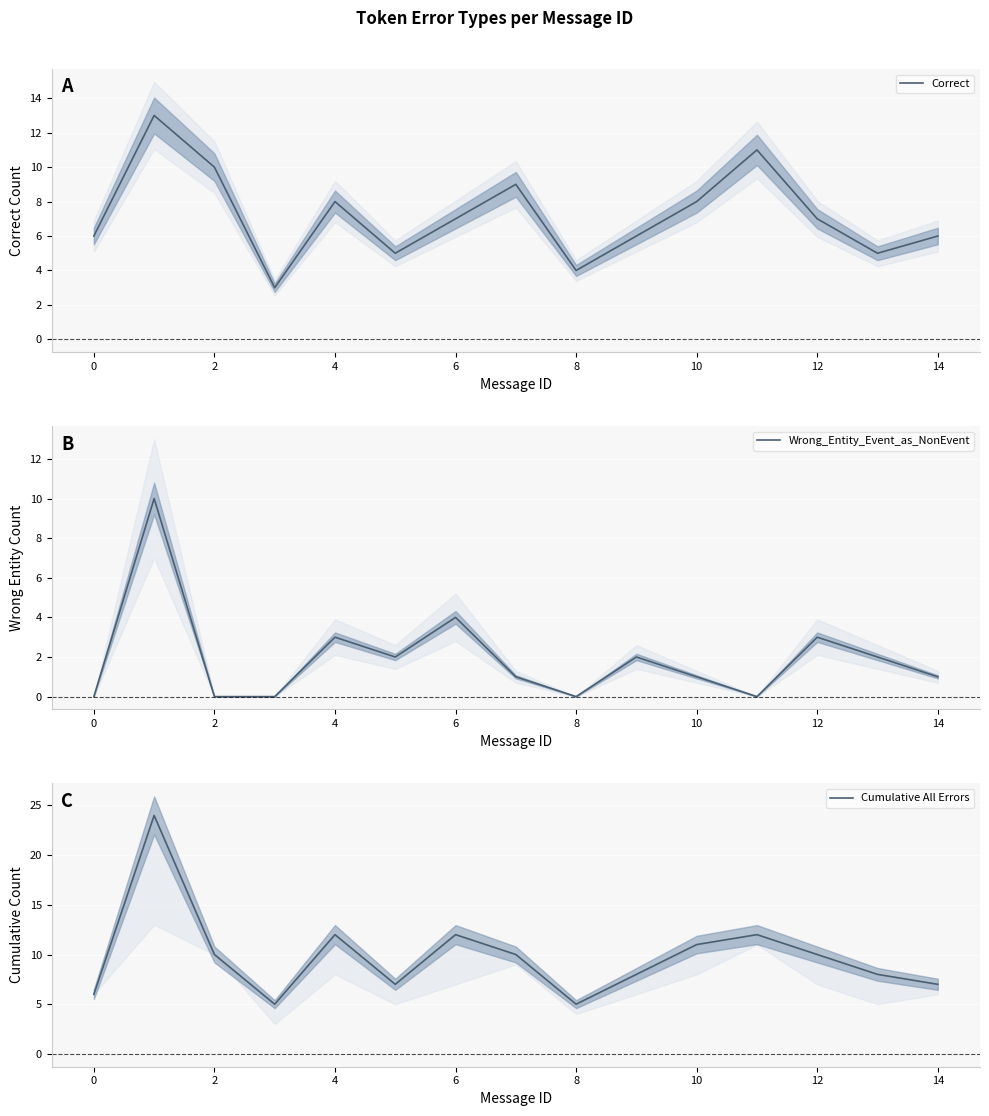

What are all the series names shown in the legend?

Correct, Wrong_Entity_Event_as_NonEvent, Cumulative All Errors